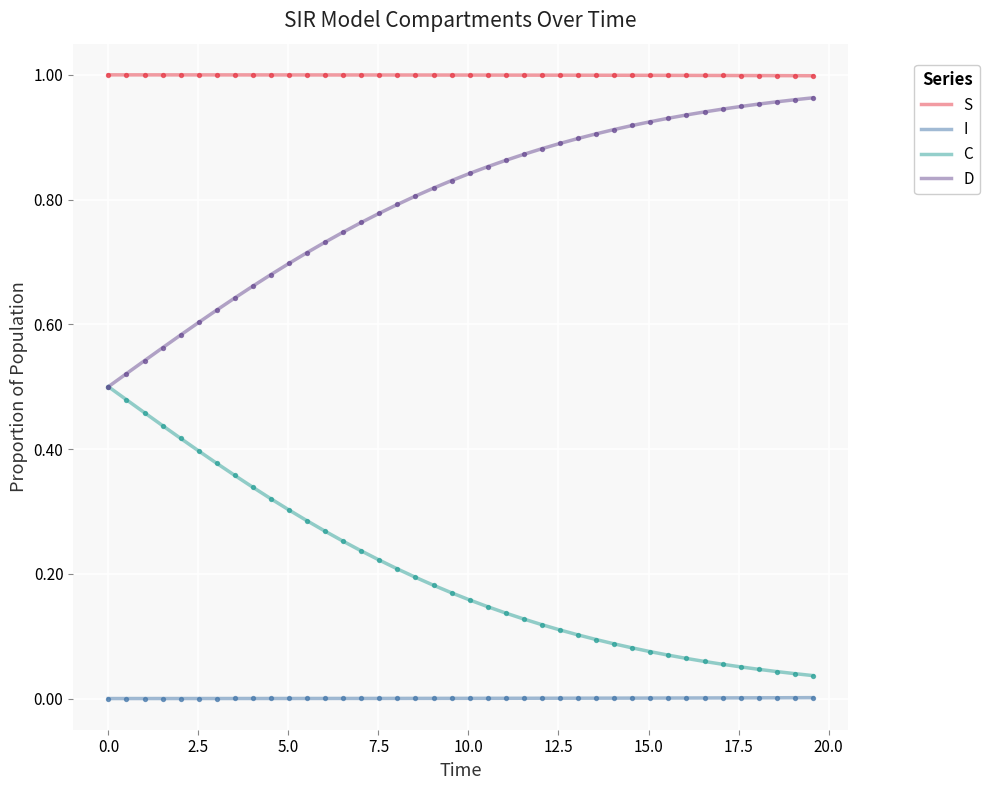

True or false: D and S cross at least once.

False